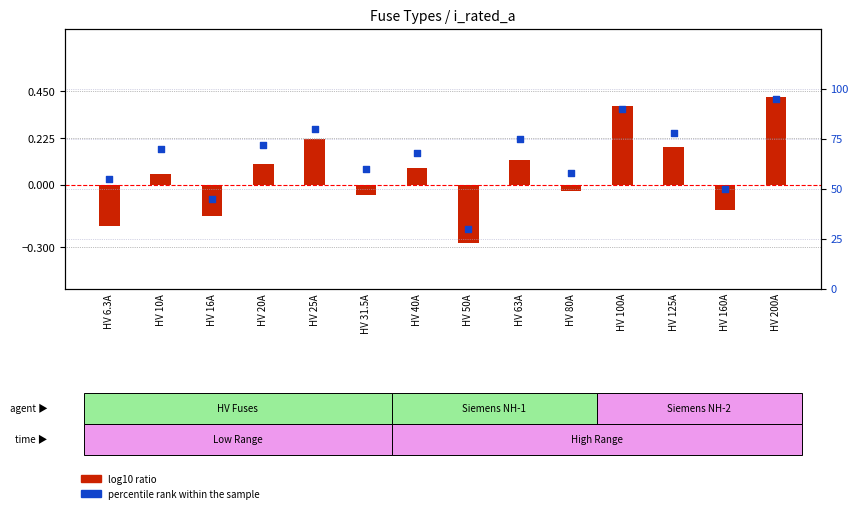

Which series has the widest spread of Y values?

percentile rank within the sample